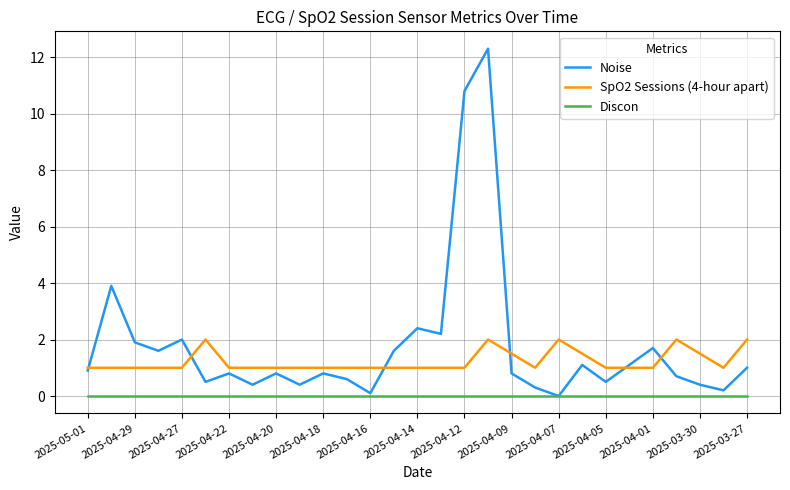

True or false: Noise has a value of 7.0 at 2025-04-07.

False